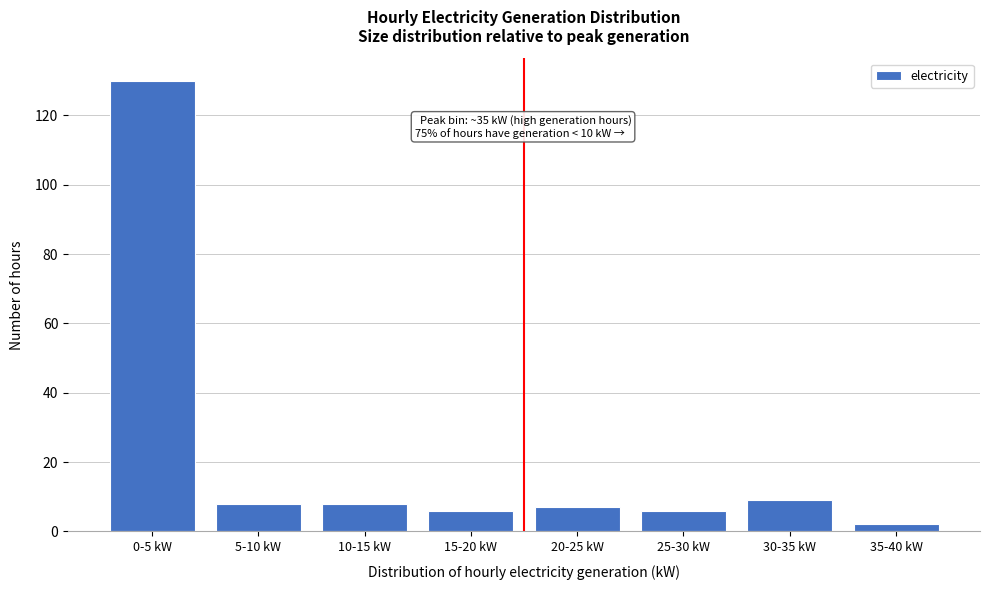

Reading left to right, transcribe all the data shown in this chart.

130	8	8	6	7	6	9	2